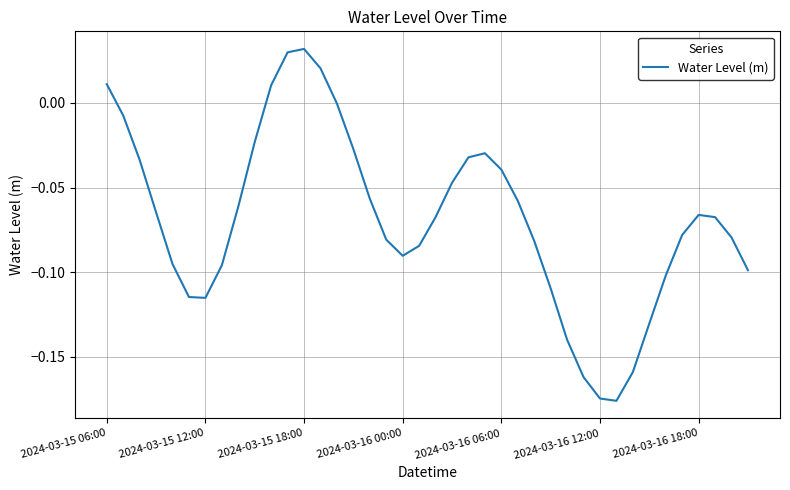

Does the chart have visible grid lines?

Yes